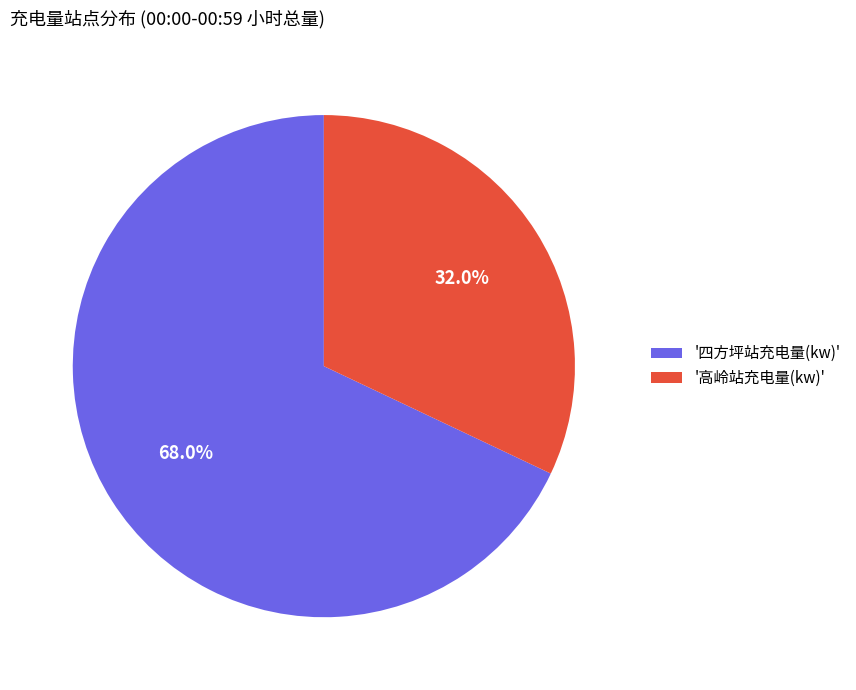

What is the ratio of the value at '四方坪站充电量(kw)' to the value at '高岭站充电量(kw)'?

2.1